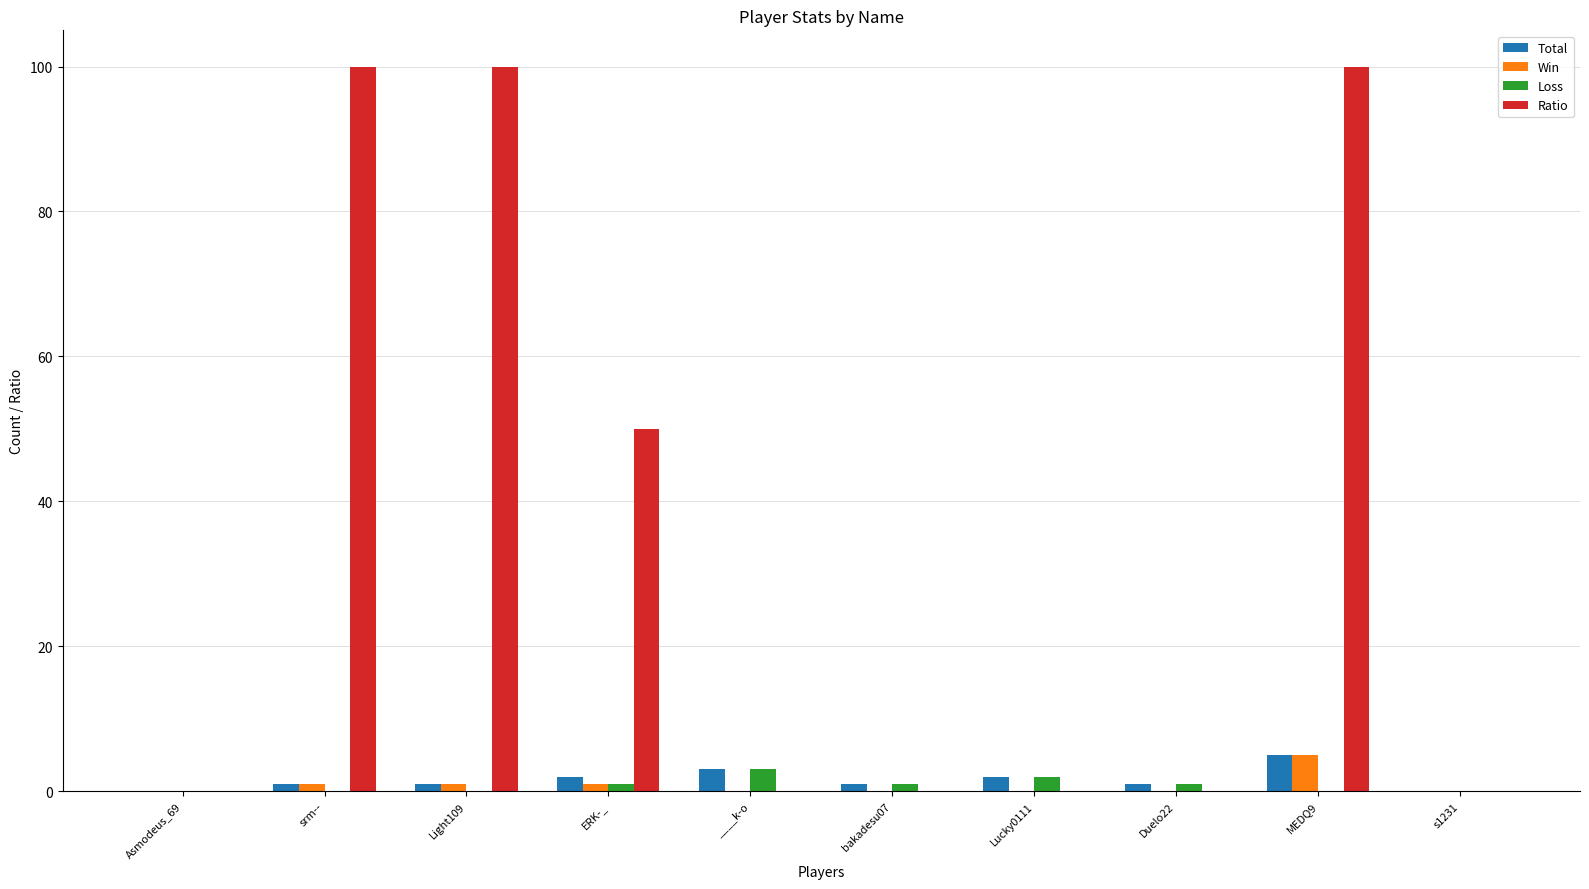

What is the total value across all series at ____k-o?

6